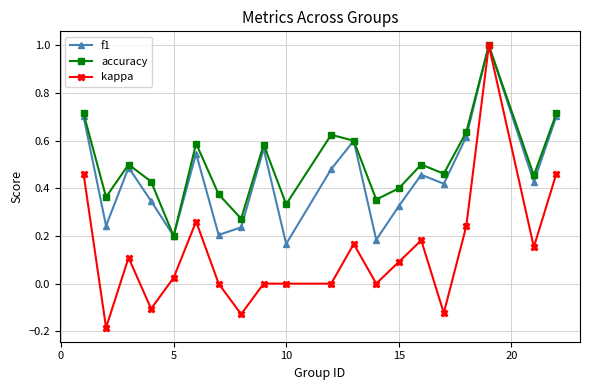

Rank the series by their average value, from highest to lowest.

accuracy, f1, kappa